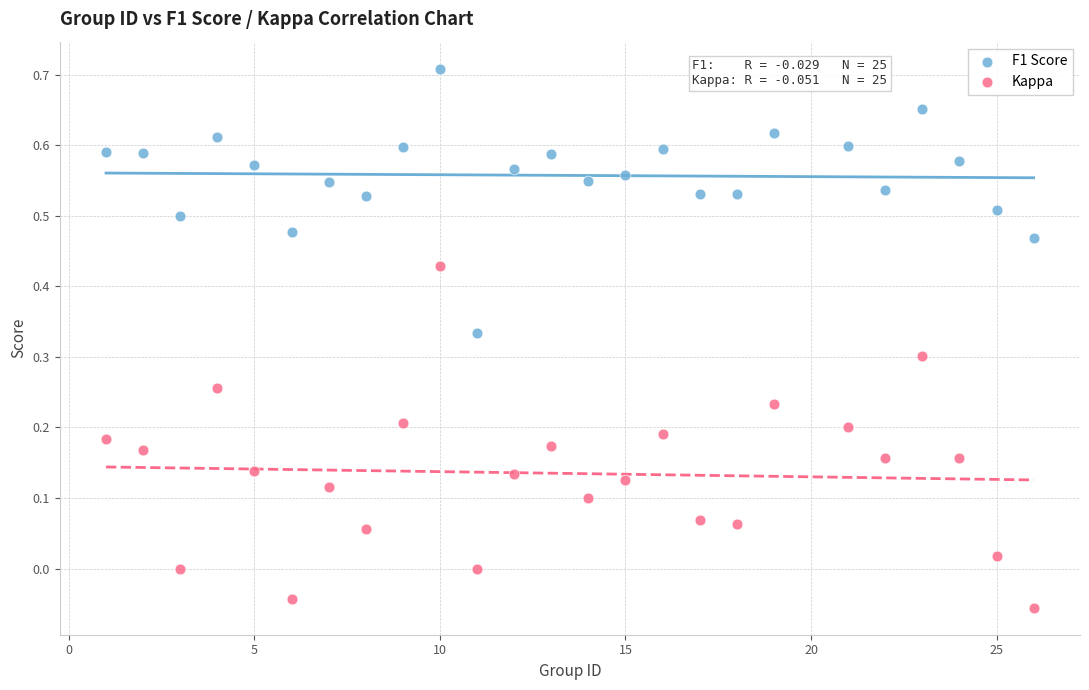

Across all data points, what is the range of X values (max minus min)?

25.0